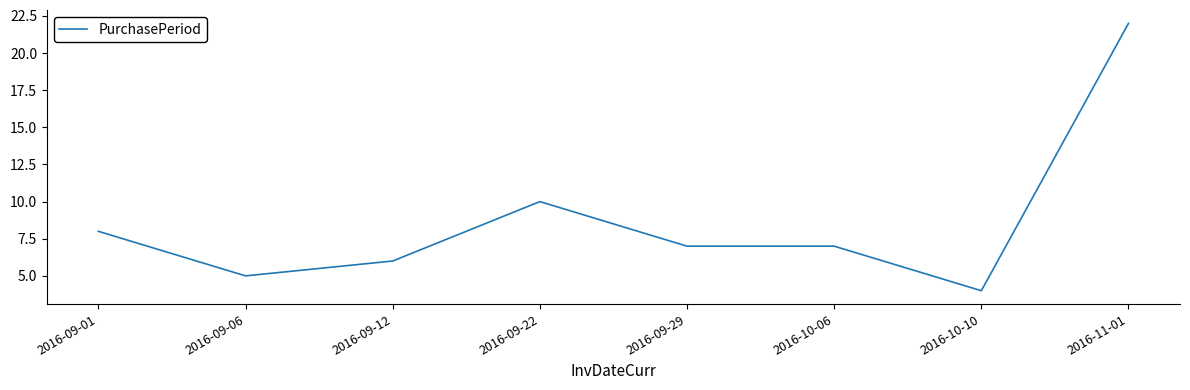

Is it true that the value at 2016-09-12 is 6?

True